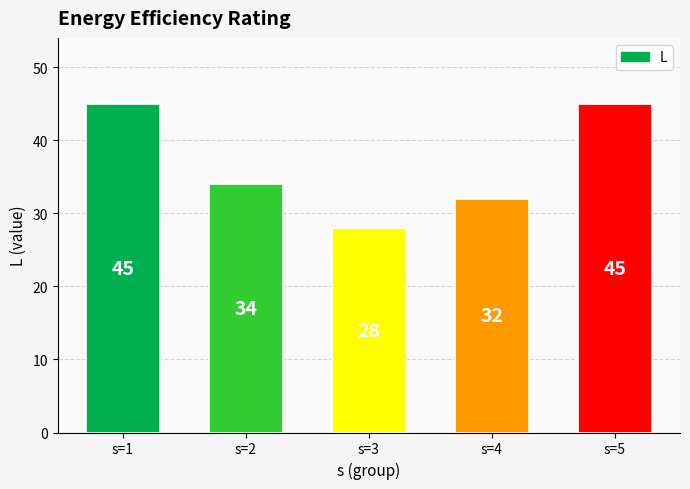

Reading left to right, what are all the values shown in this chart?

s=1=45	s=2=34	s=3=28	s=4=32	s=5=45